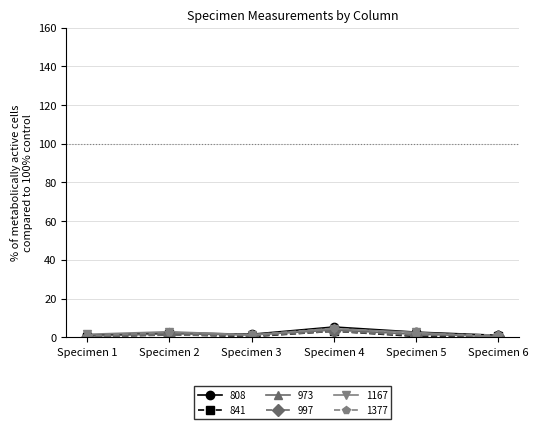

What is the difference between the 973 values at Specimen 4 and Specimen 3?

2.6